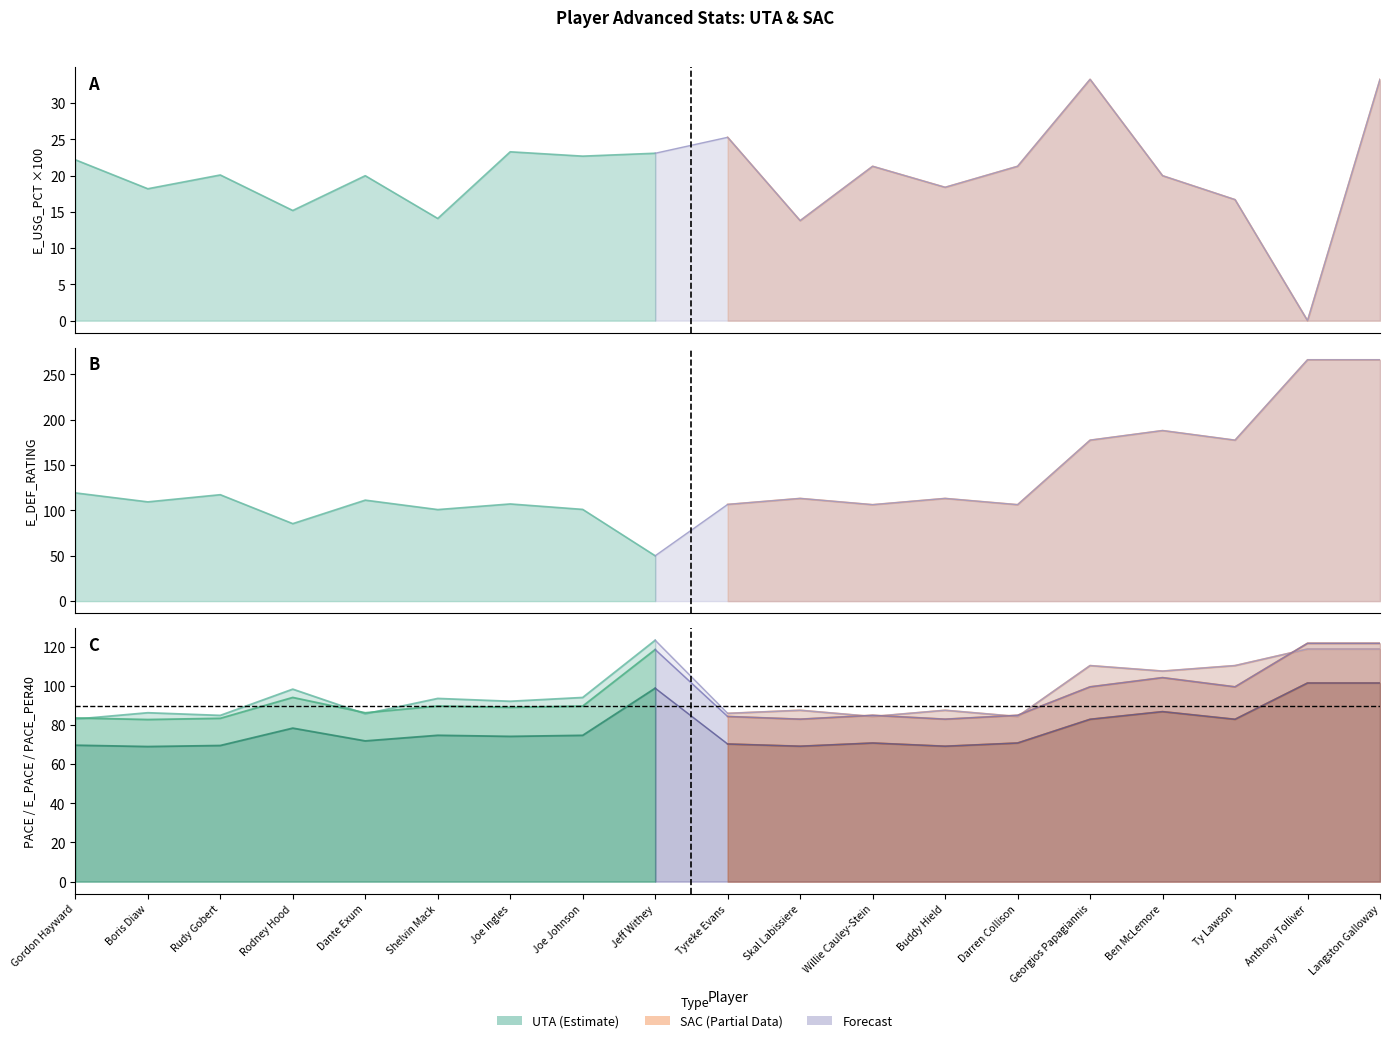

Which series has the largest total across all categories?

E_DEF_RATING